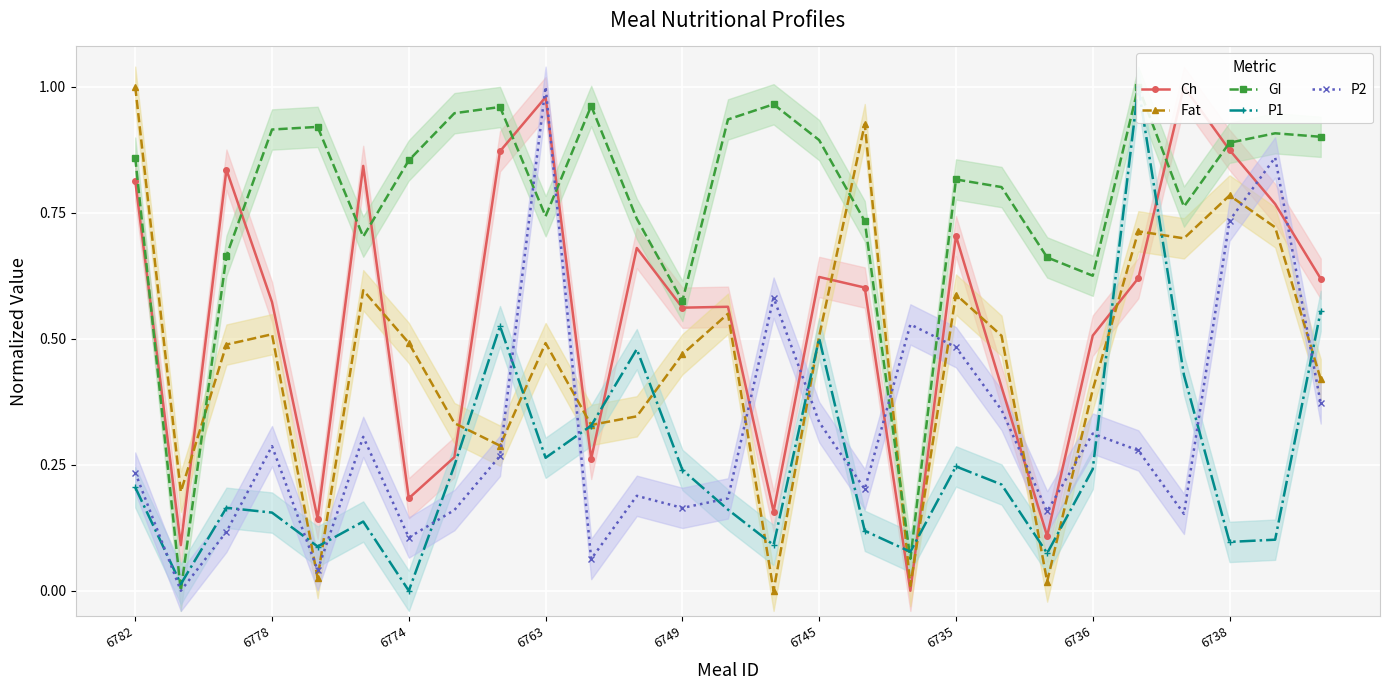

What is the total value across all series at 16?

2.6